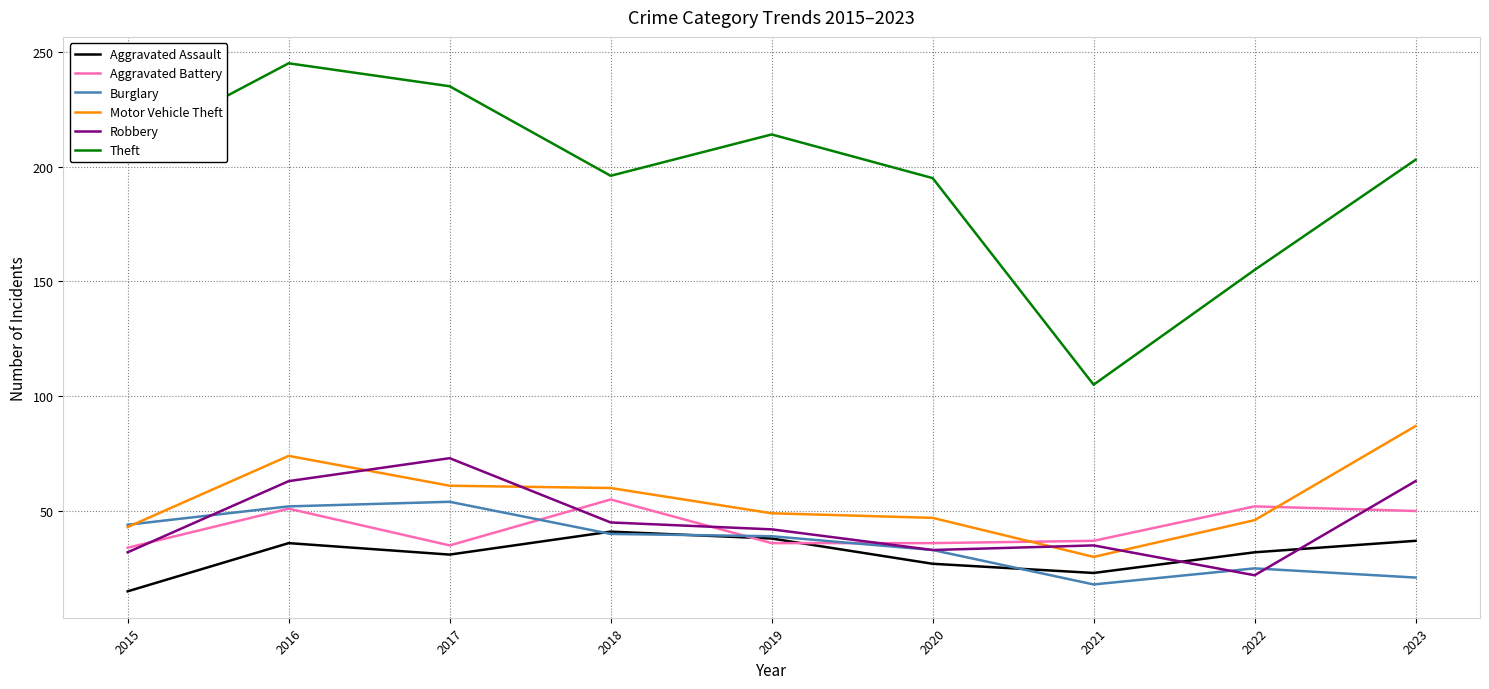

At which category is the sum across all series the highest?

2016